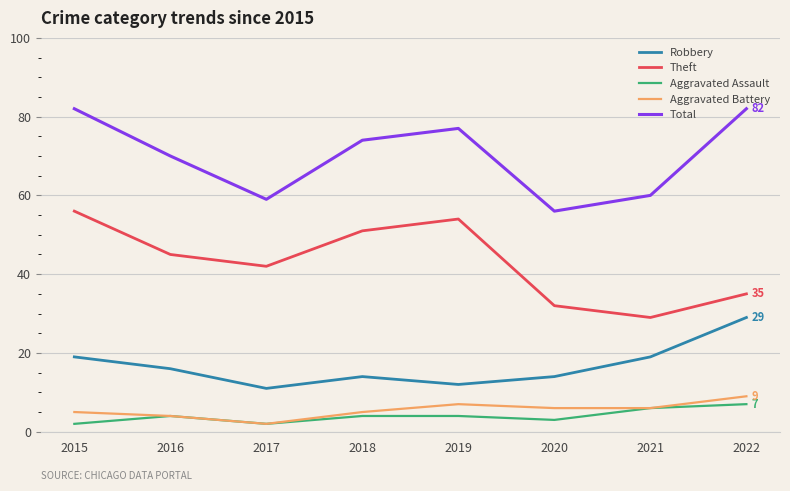

Count the number of categories in the chart.

8